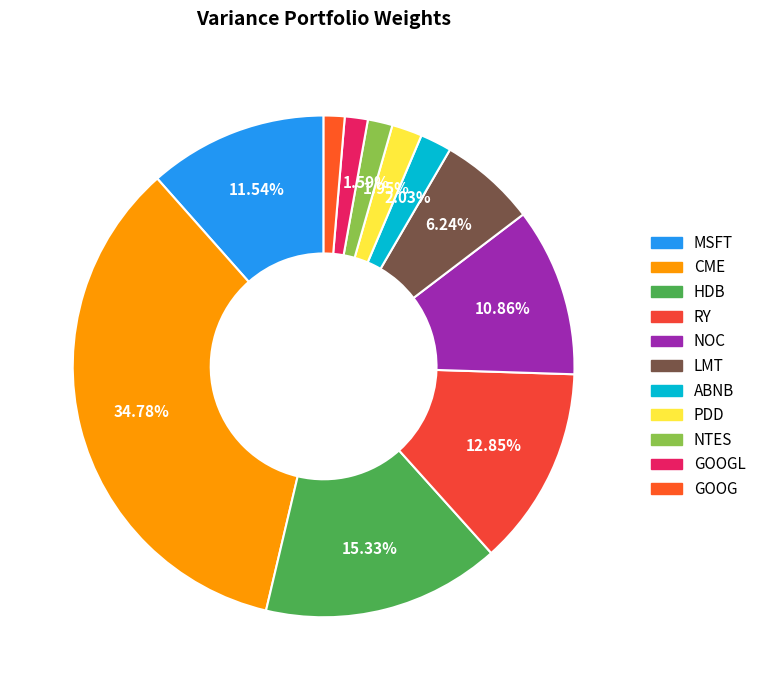

How many slices are in this pie chart?

11